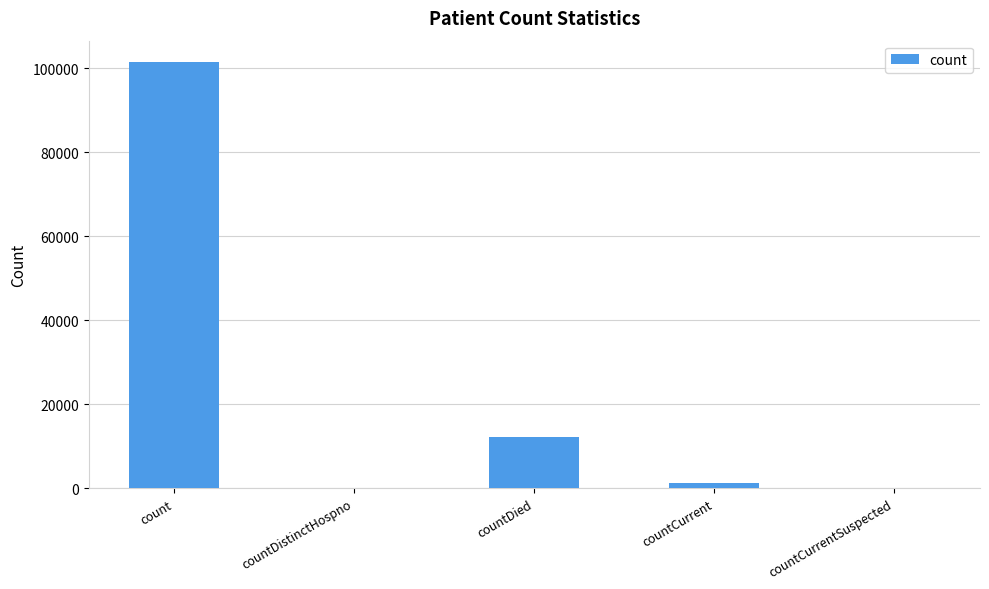

What is the greatest value displayed?

101448